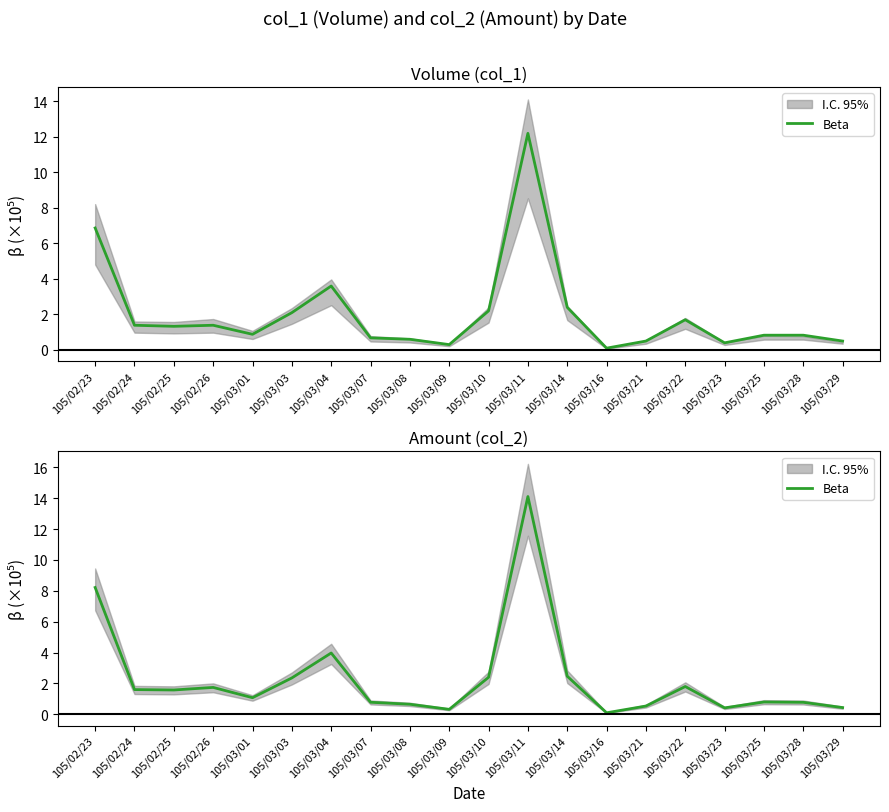

What is the difference between the maximum and minimum values?

14.0